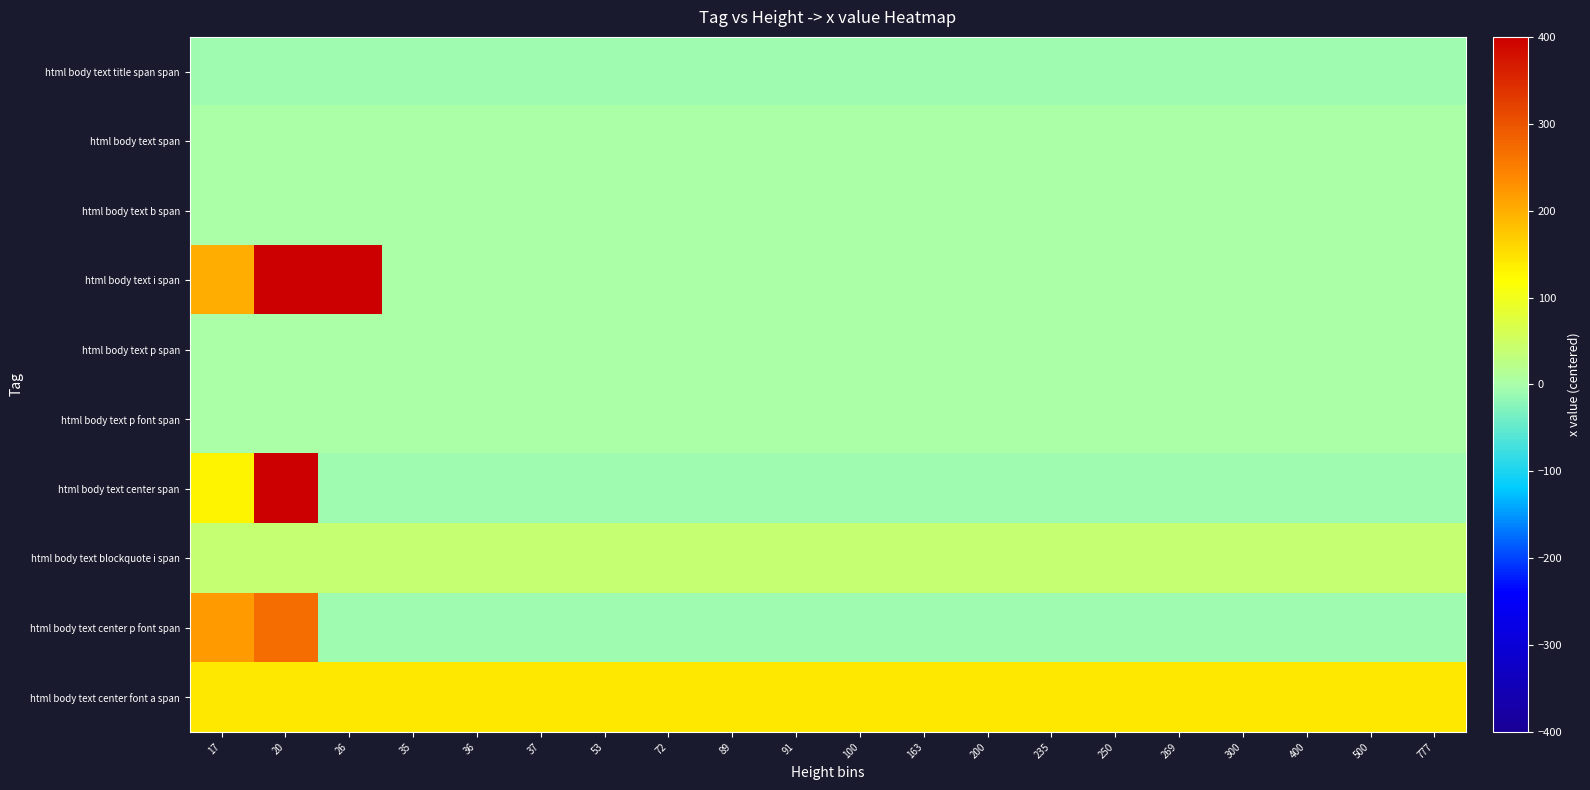

At which category is the sum across all series the highest?

20